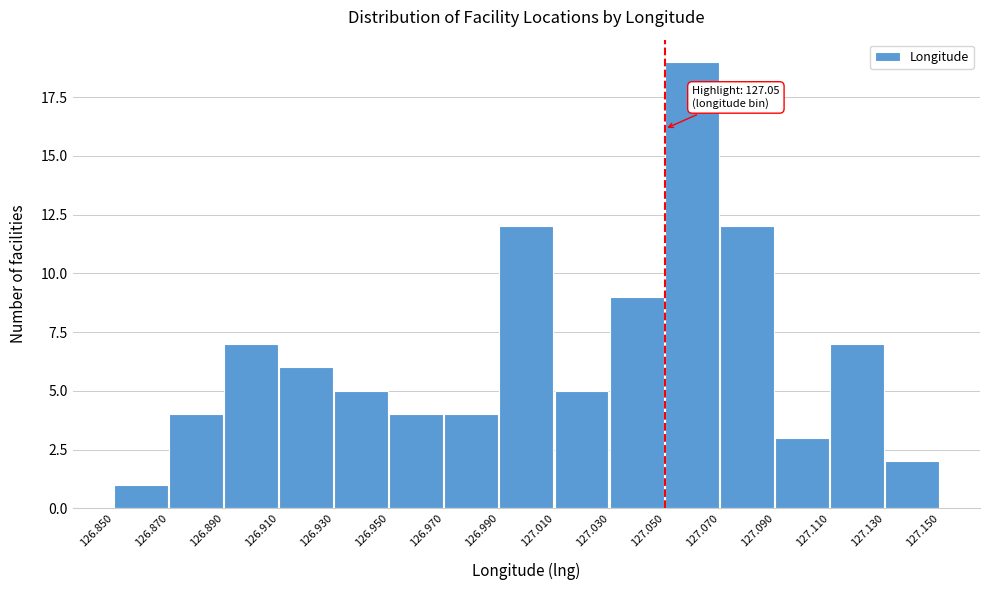

Over which range of the x-axis is the bar tallest?

127.050 to 127.070